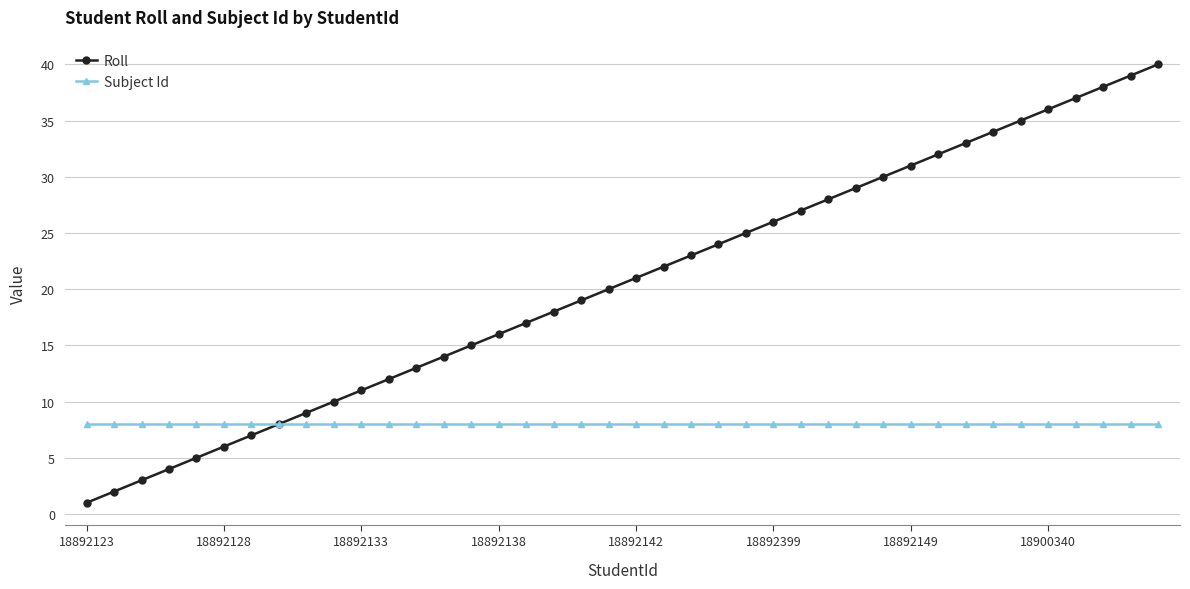

Which series has the largest range (max minus min)?

Roll